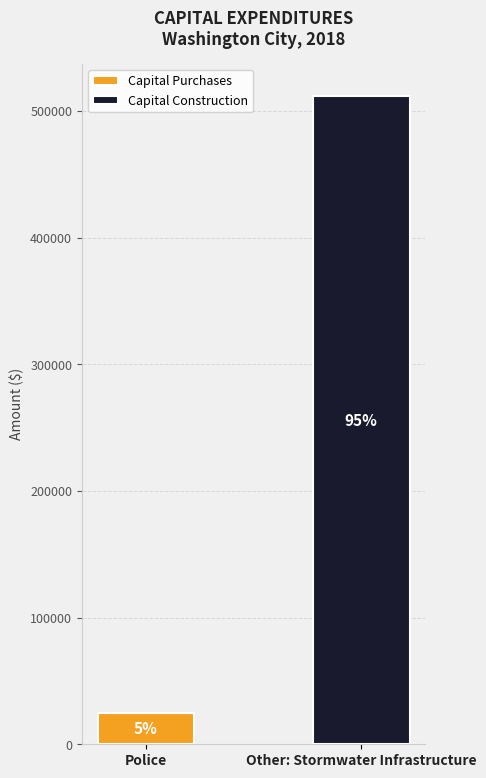

Does the chart contain stacked bars?

Yes